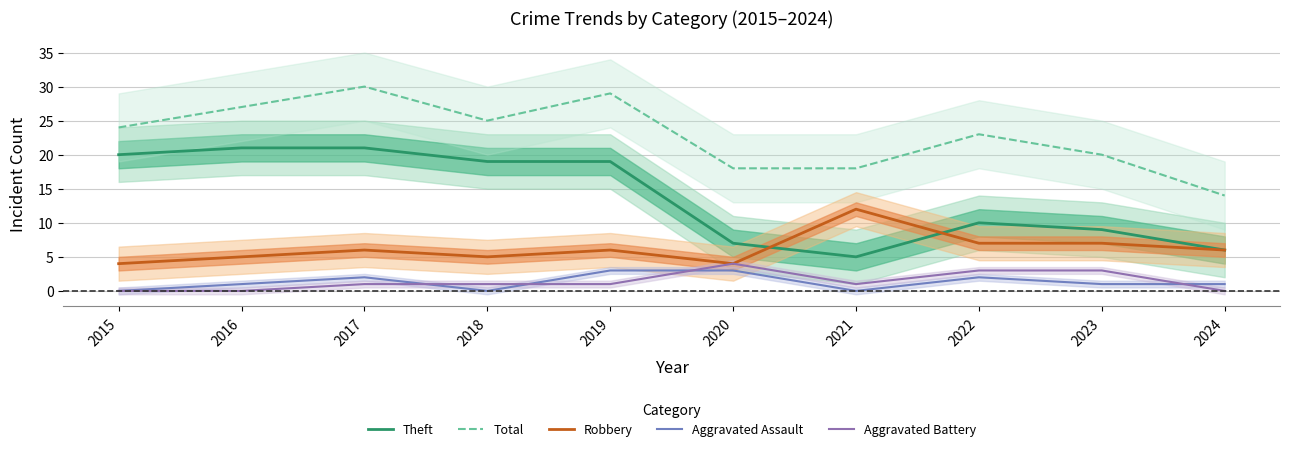

The value of Aggravated Assault at 2022 is 3. True or false?

False